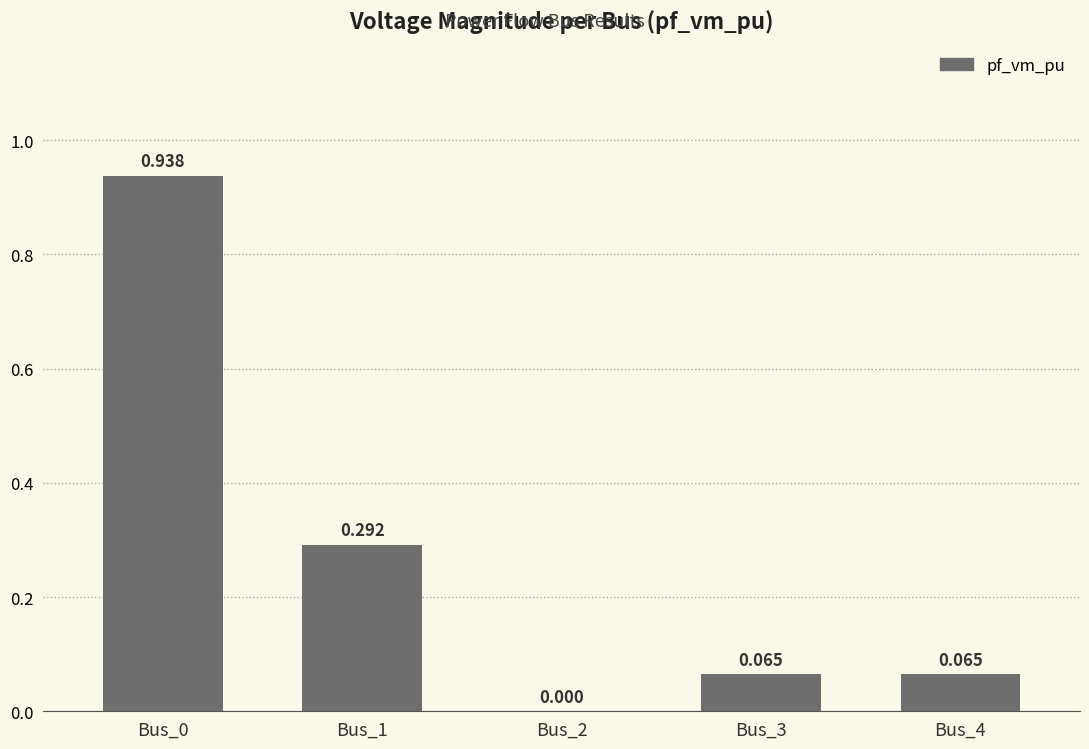

What is the average value?

0.3